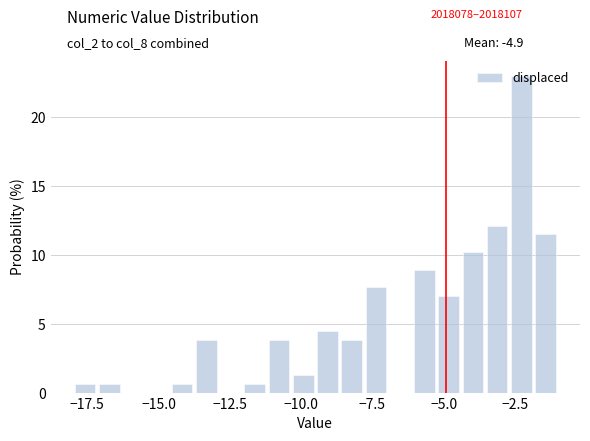

Around what value on the x-axis is the tallest bar? Give the approximate position of its centre, as read against the axis.

-2.5